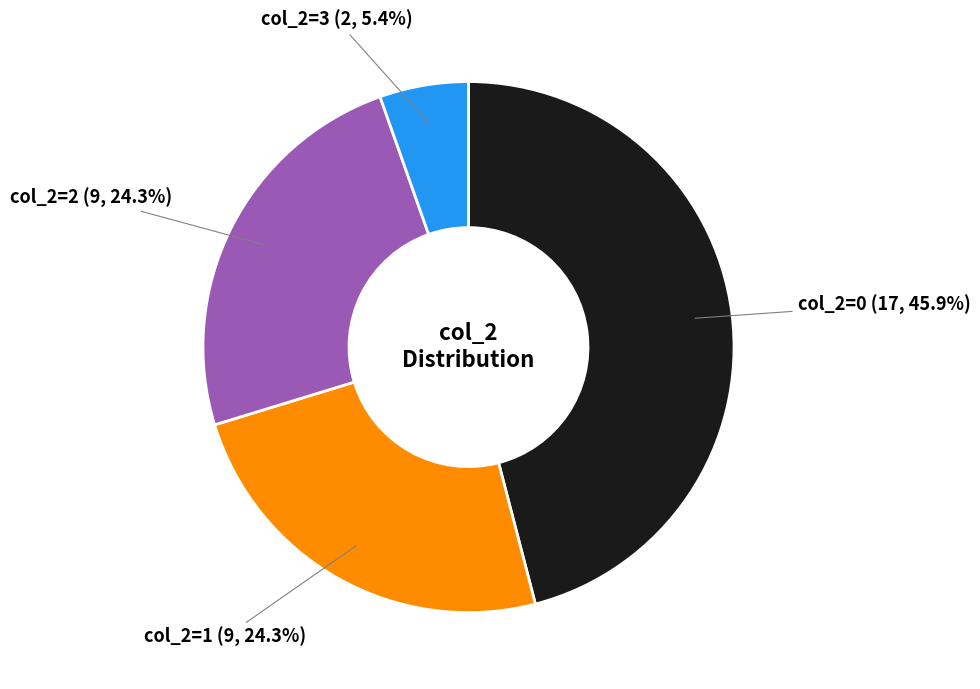

To the nearest percent, what is the average slice percentage?

25%